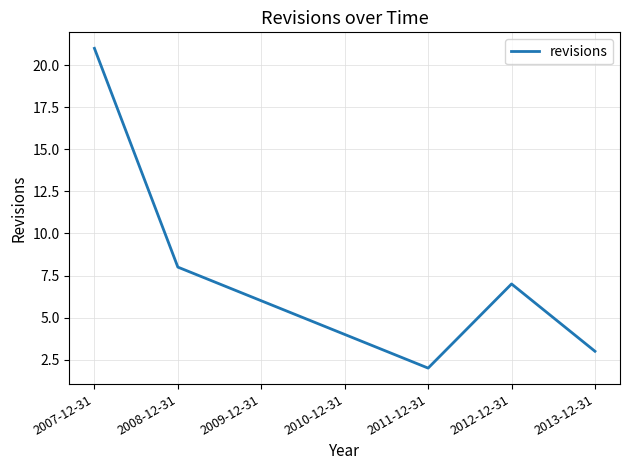

Does the chart have visible grid lines?

Yes